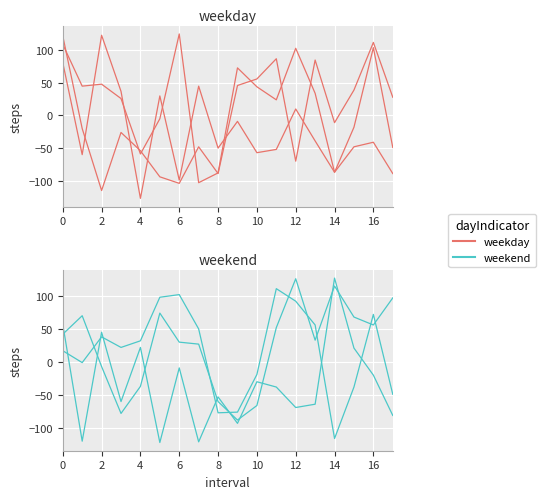

Which series has the widest spread of values?

weekday